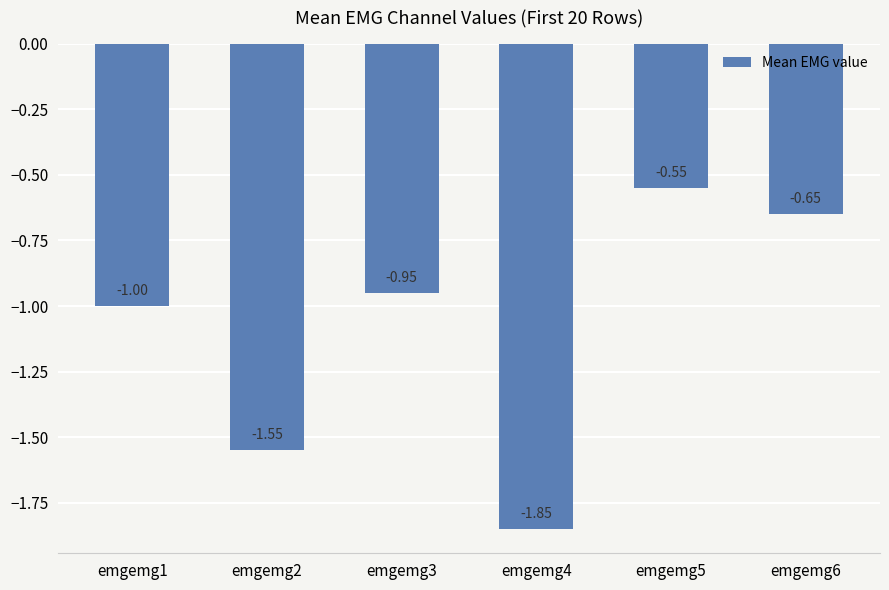

How many series are shown in this chart?

1